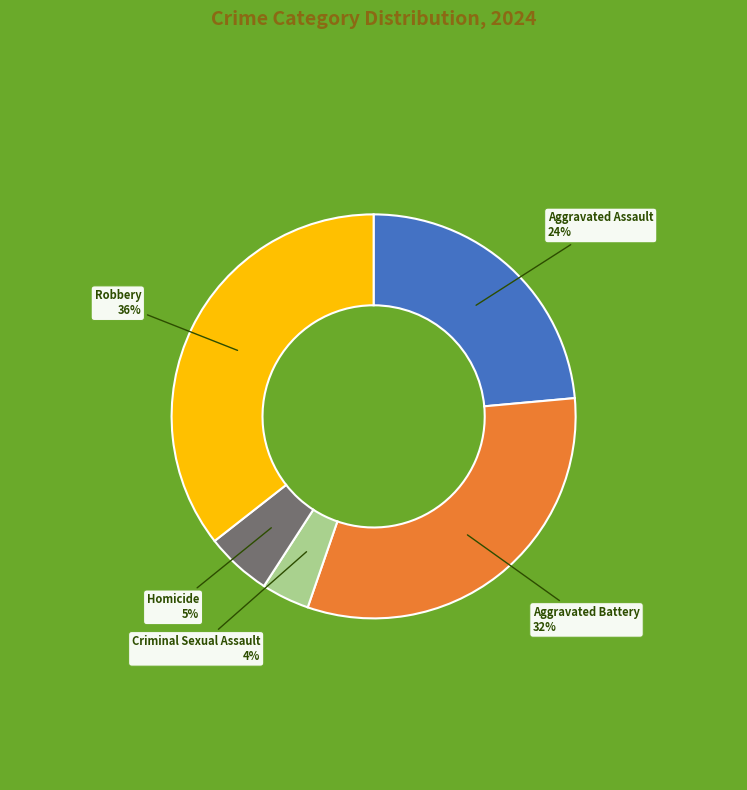

To the nearest percent, what is the average slice percentage?

20%